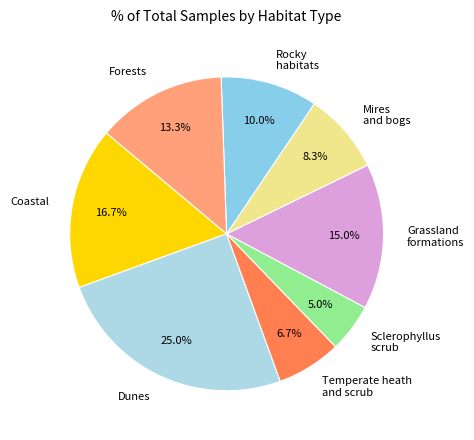

Combined, what portion of the pie is Mires and bogs and Temperate heath and scrub?

15.0%